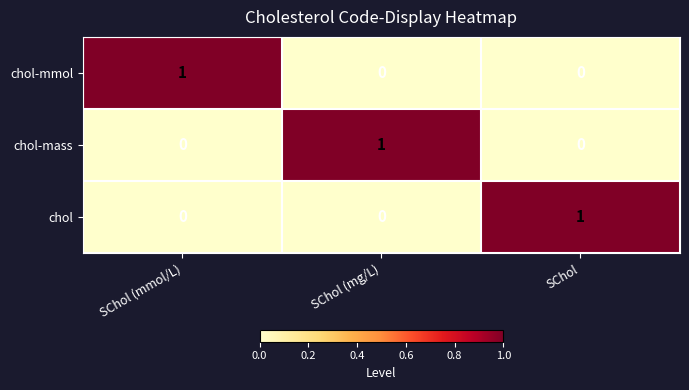

At how many categories does at least one series exceed 0?

3